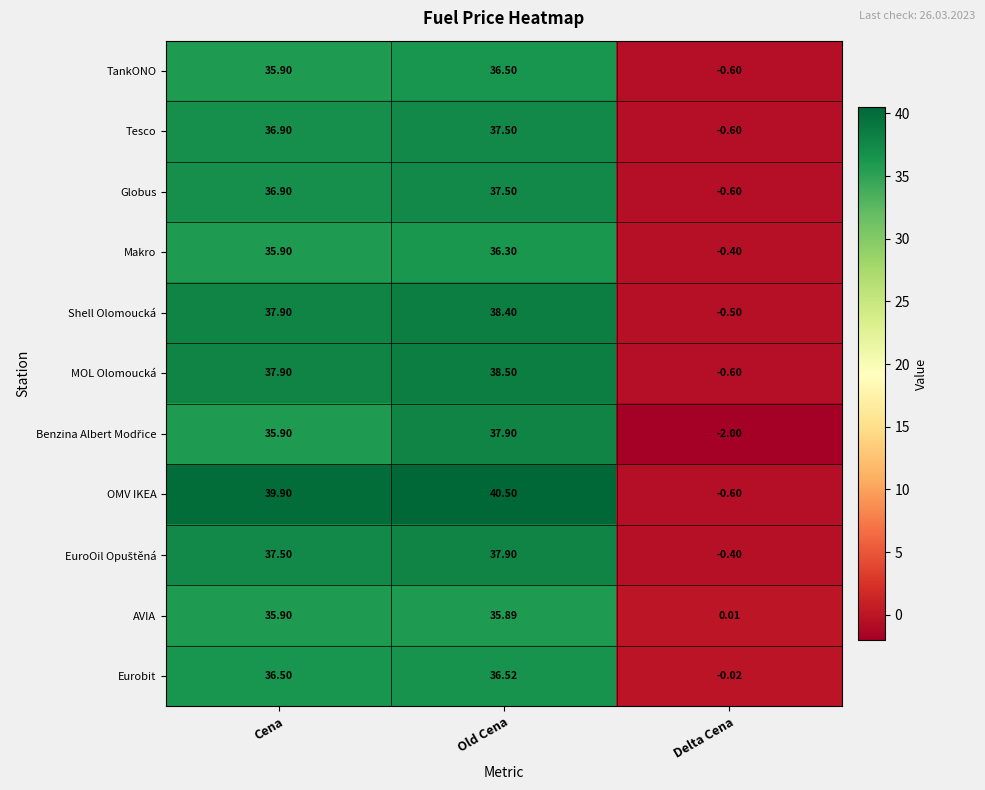

Which series has the largest total across all categories?

OMV IKEA